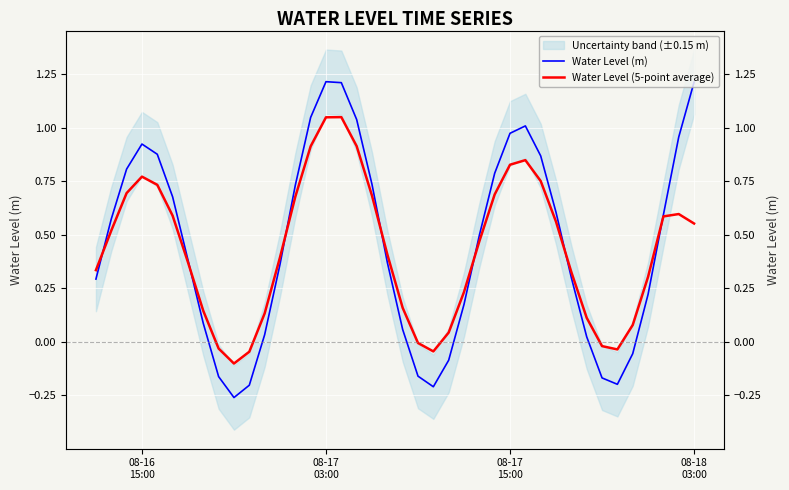

At how many categories does at least one series exceed 0?

33